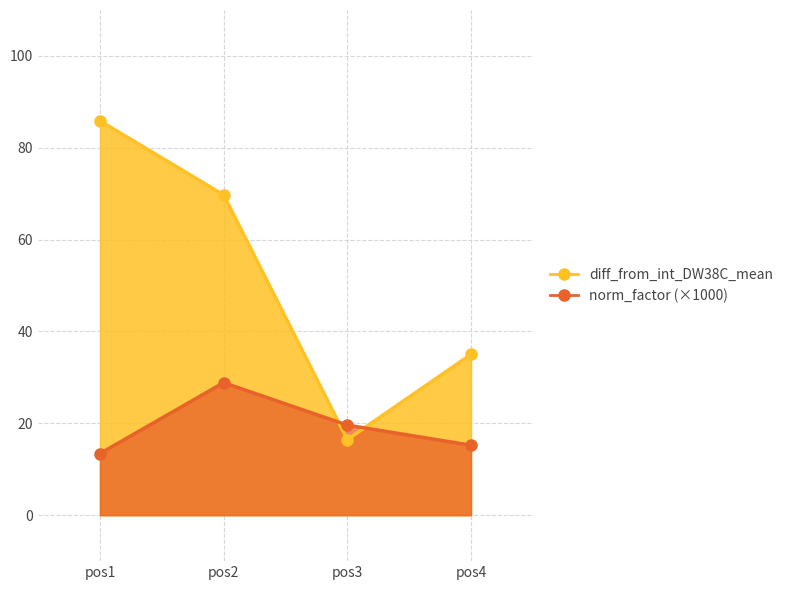

Rank the categories by norm_factor value from lowest to highest.

pos1, pos4, pos3, pos2